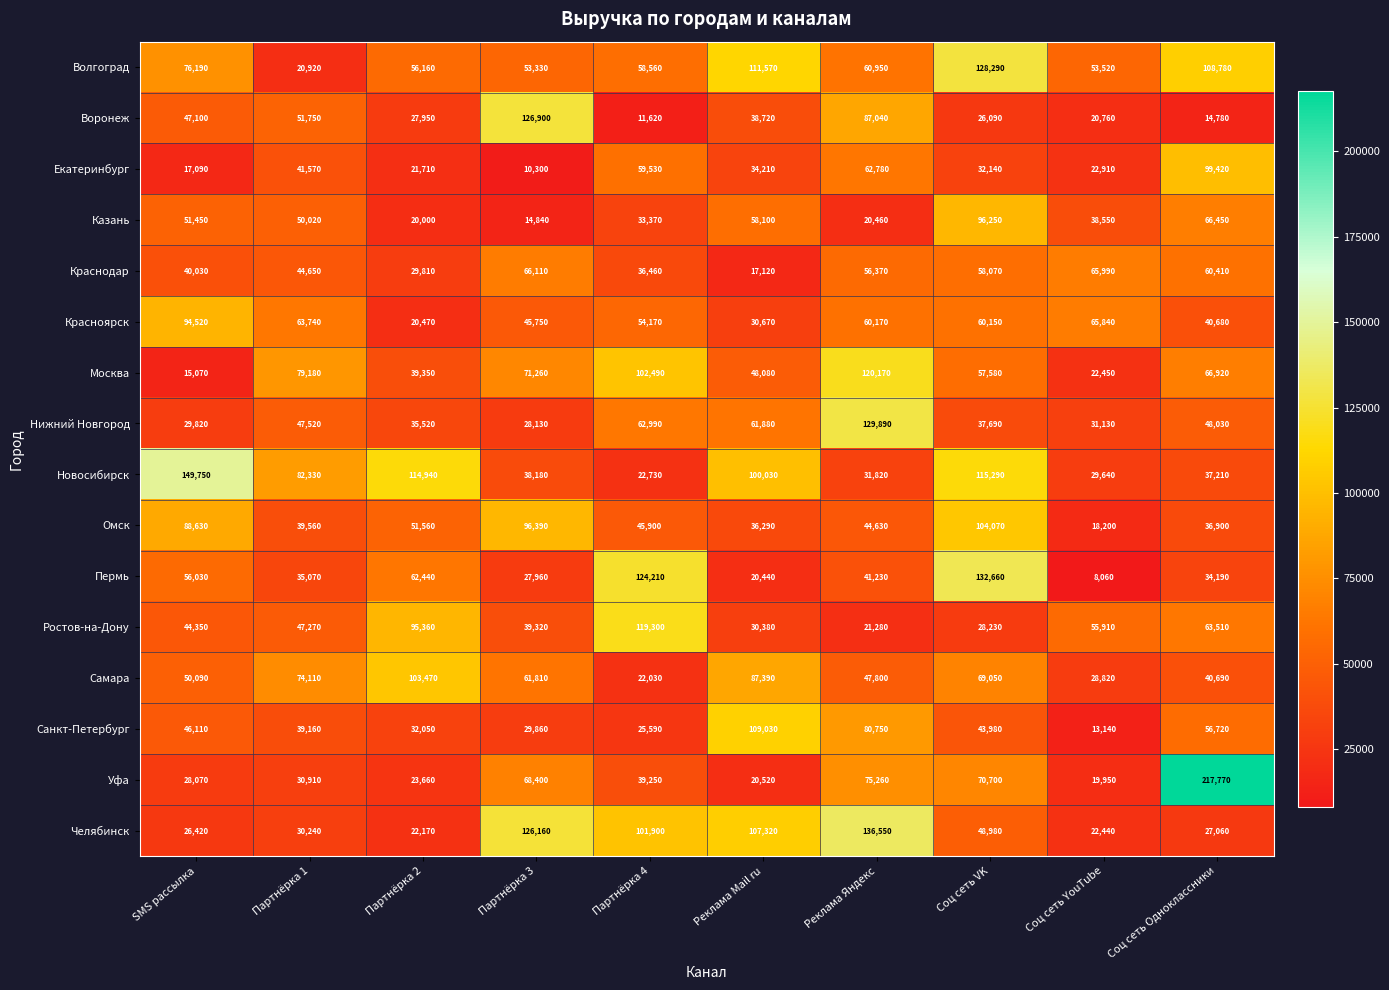

True or false: Москва has a value of 114312 at Соц сеть Одноклассники.

False